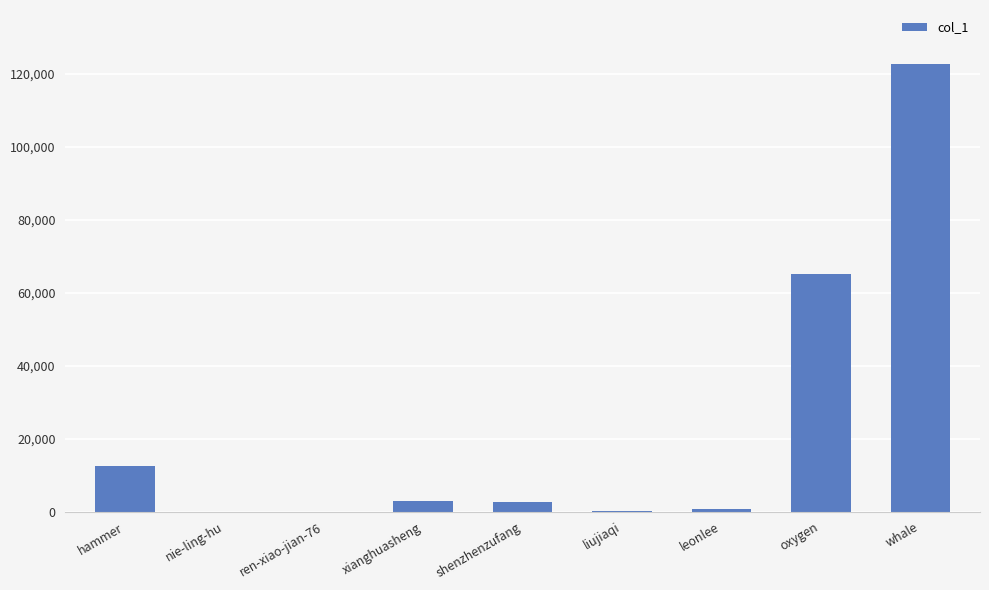

What is the change in value from ren-xiao-jian-76 to xianghuasheng?

+2902